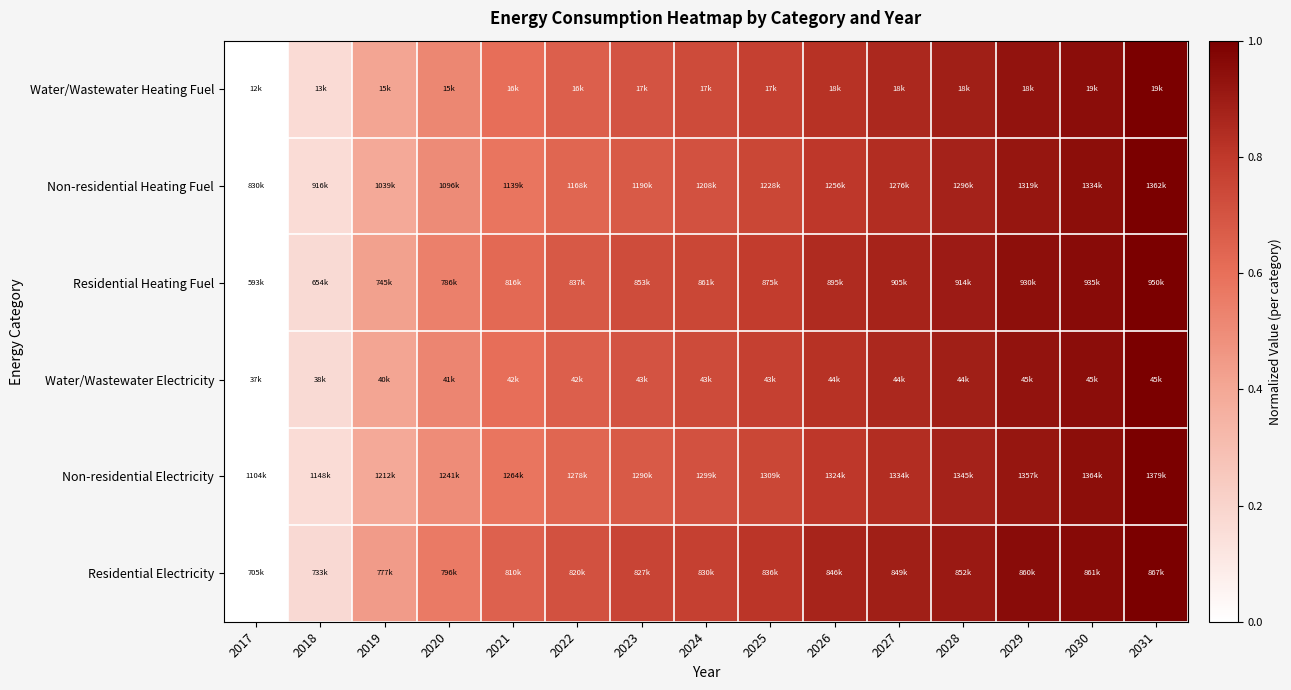

Between 2023 and 2025, which series saw the biggest shift?

Non-residential Heating Fuel